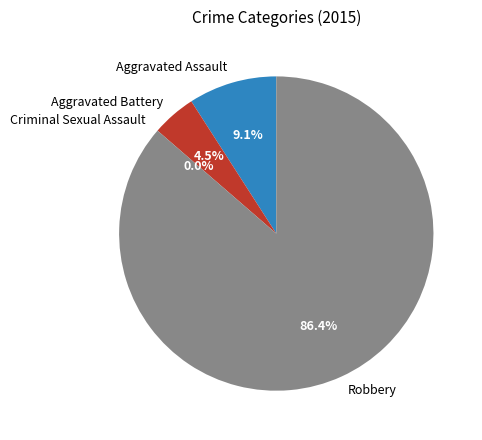

Is it true that Robbery is 80% of the pie?

False